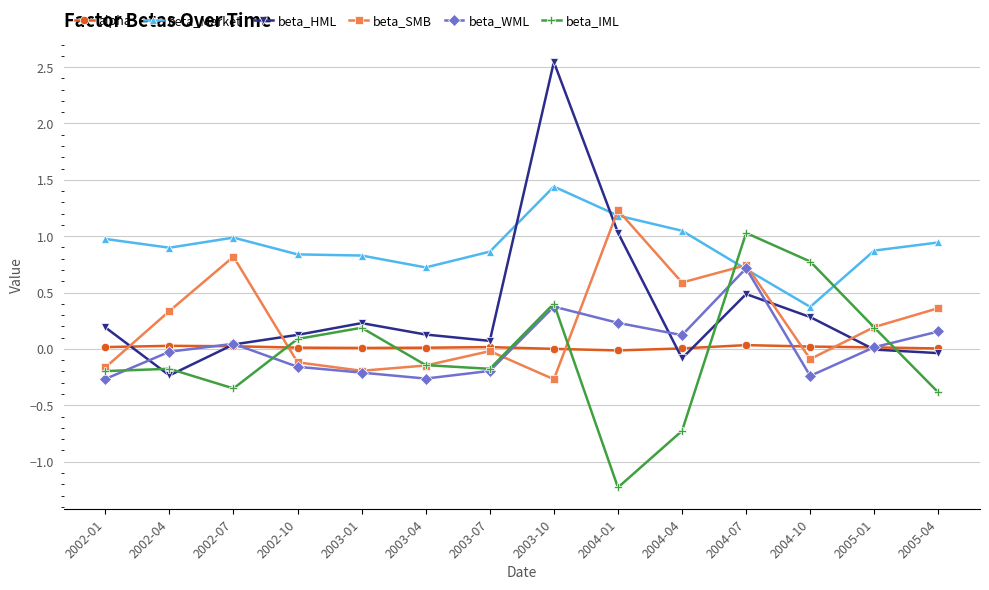

What is the label of the 7th point from the right?

2003-10